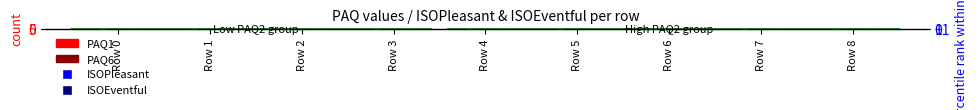

Which series has the largest Y range (max minus min)?

PAQ1